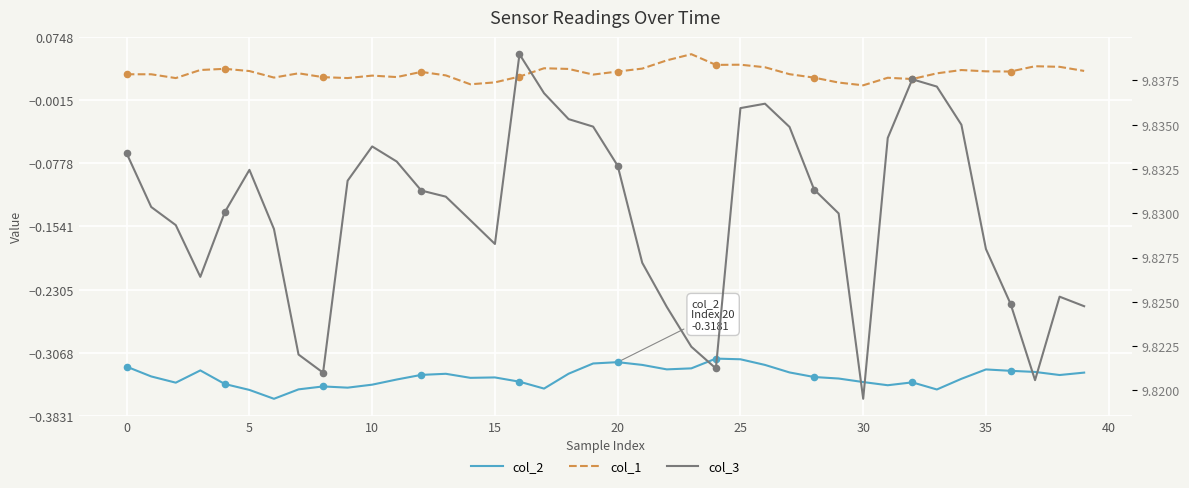

Which series reaches the minimum Y coordinate?

col_2